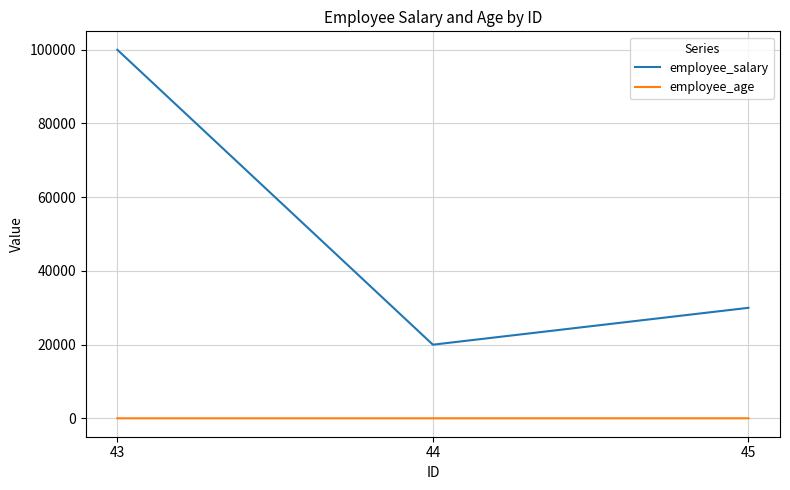

The employee_age series shows 30 at 43. True or false?

True